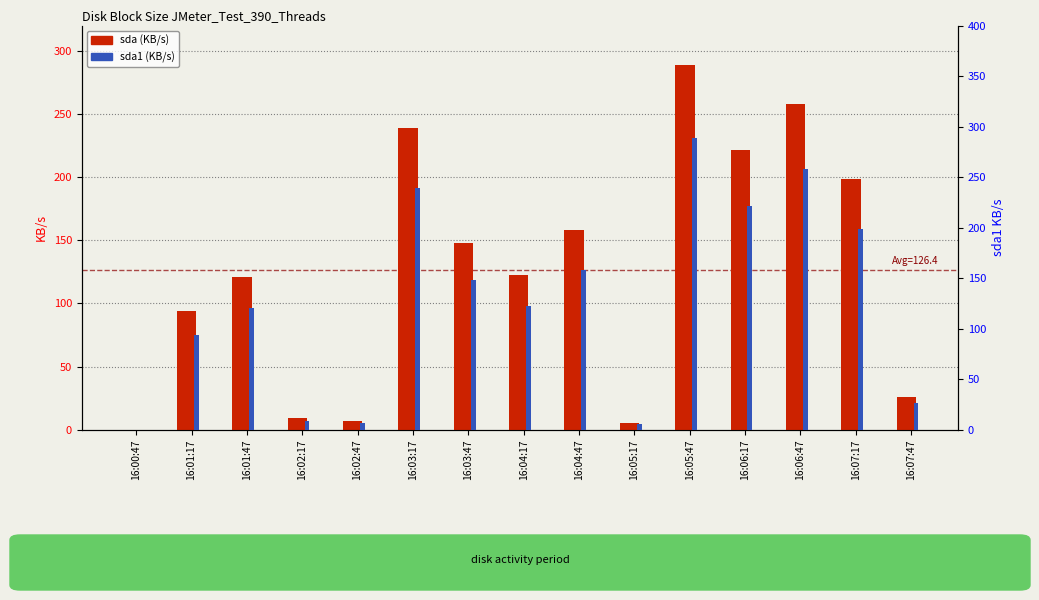

The sda1 series shows 46.2 at 16:07:47. True or false?

False